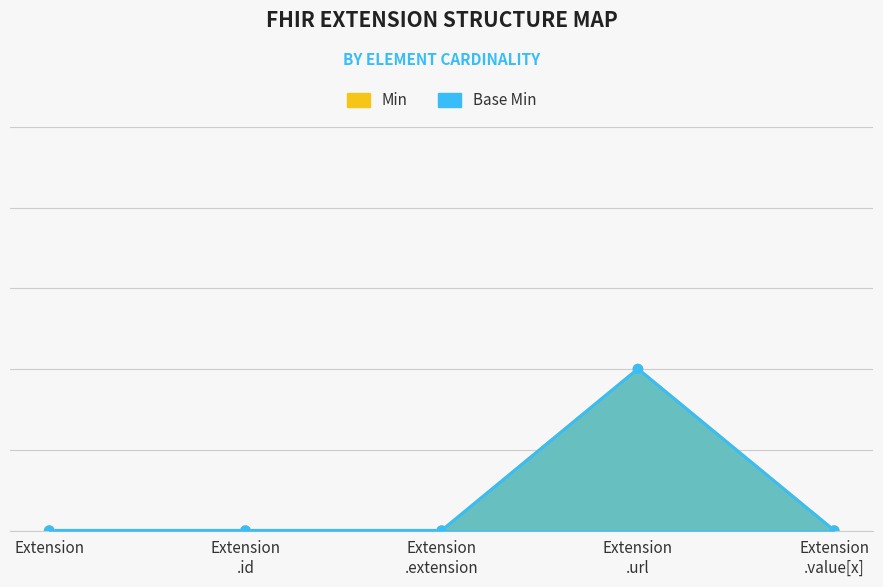

Which series contains the lowest Y value?

Min